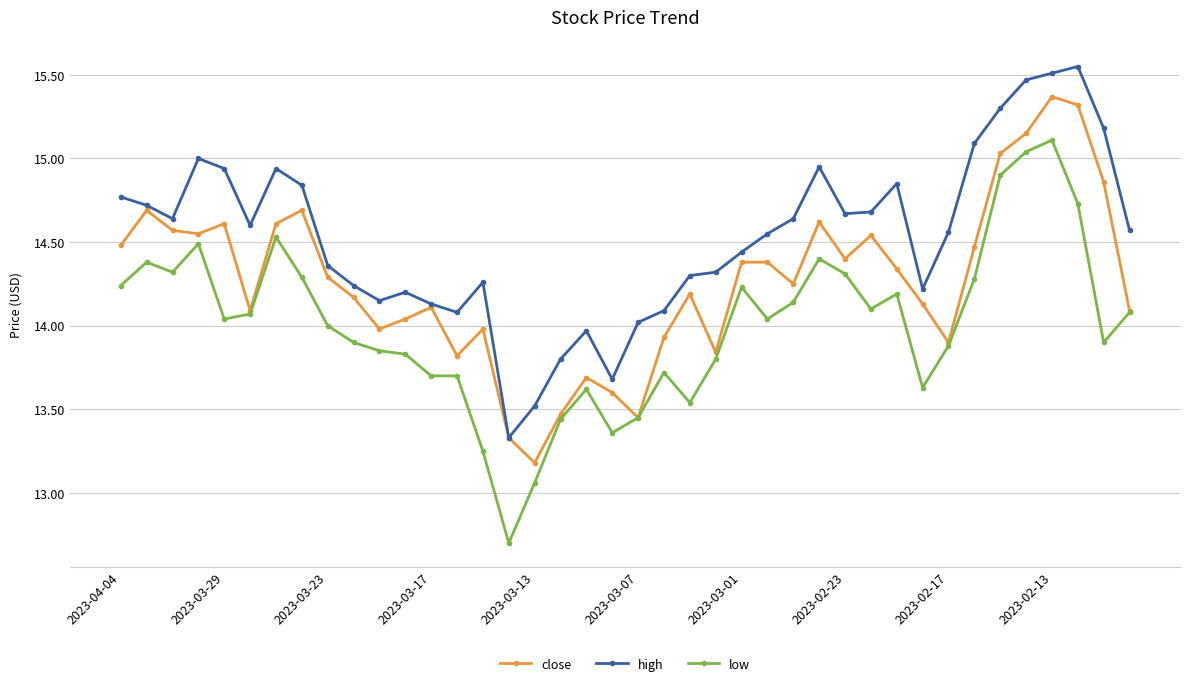

Which series has the largest total across all categories?

high